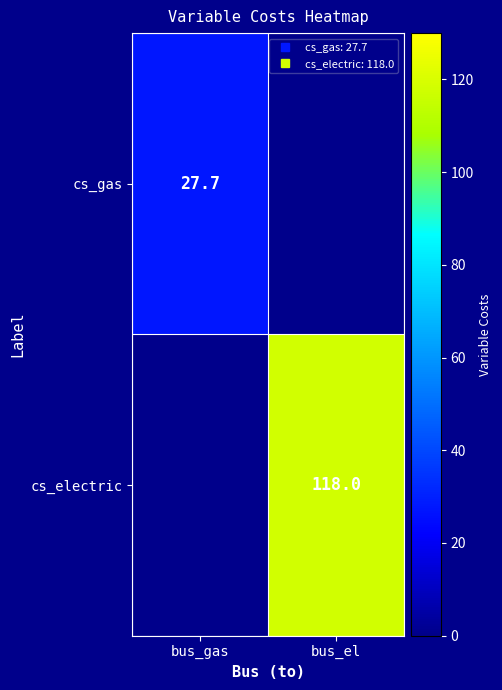

The cs_gas series shows 27.7 at bus_gas. True or false?

True